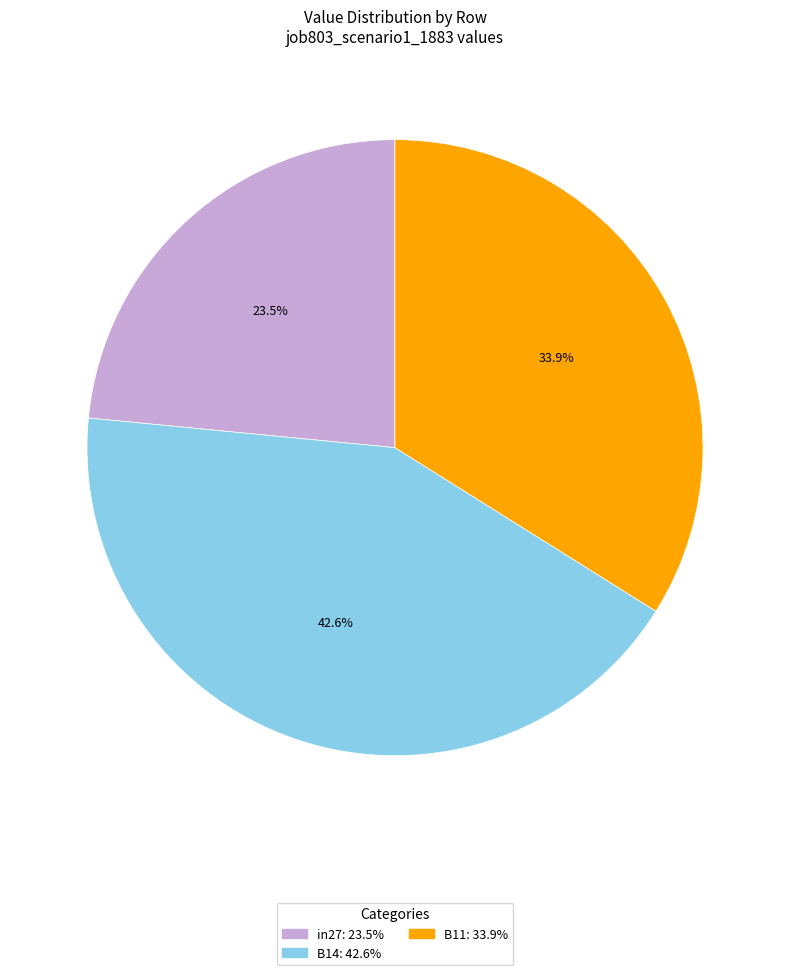

What is the largest slice in the pie chart?

B14